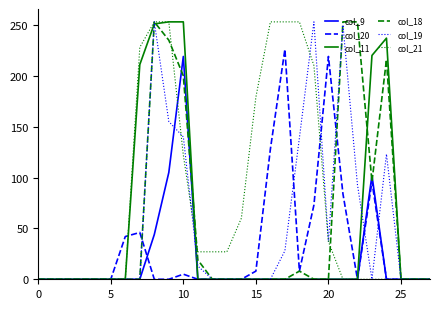

What is the greatest value displayed?

253